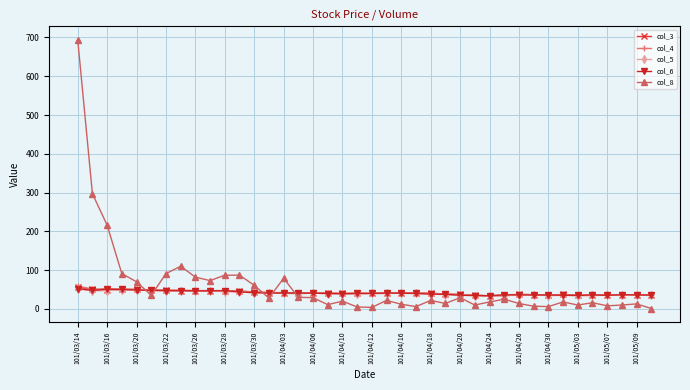

What is the smallest value displayed?

1.0